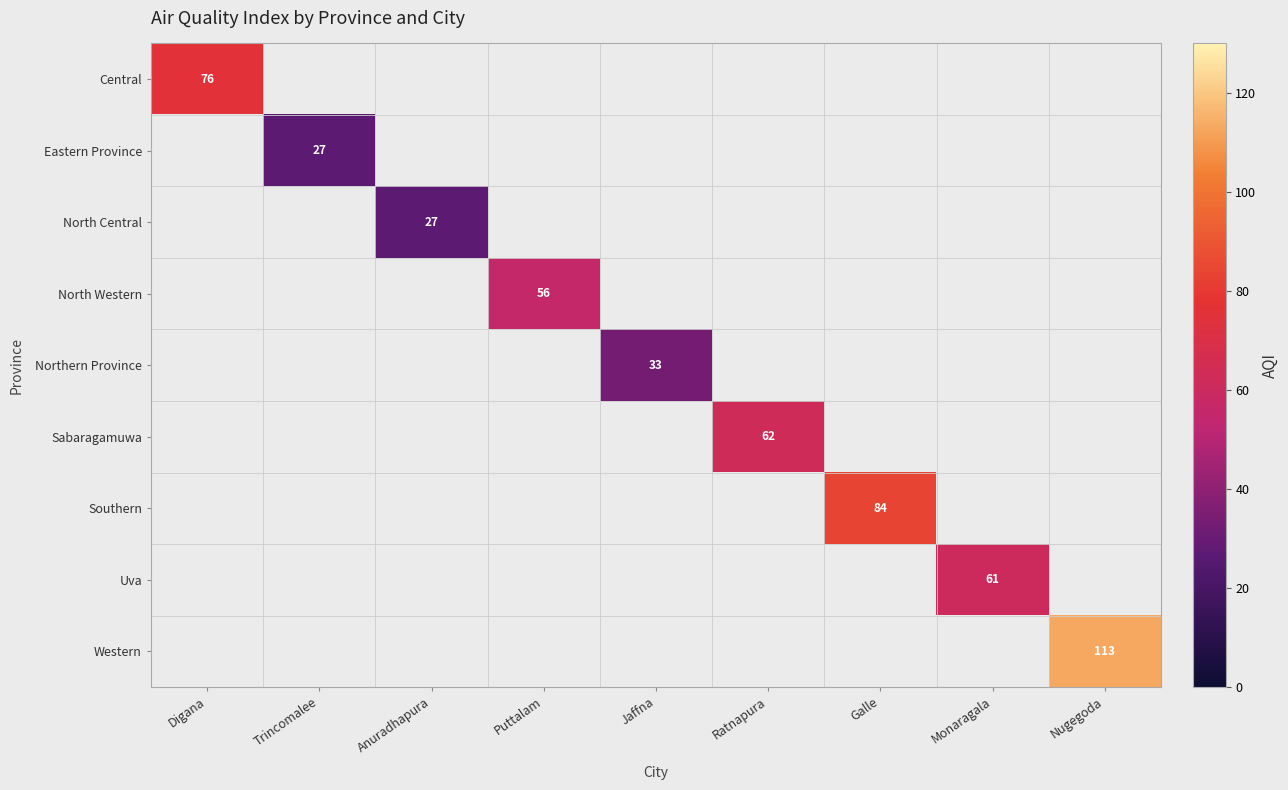

The North Western series shows 12 at Puttalam. True or false?

False